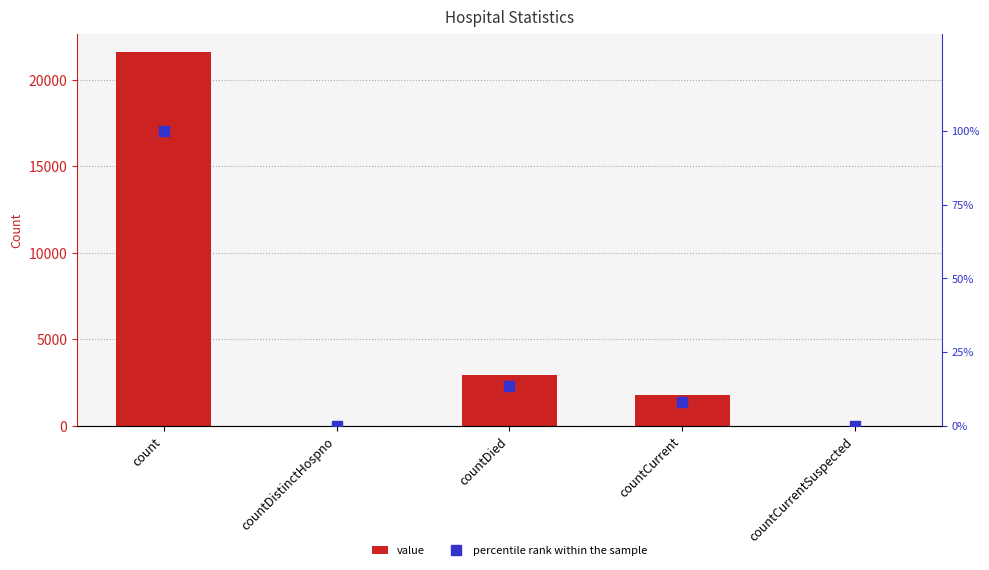

What is the label of the 1st bar from the left?

count